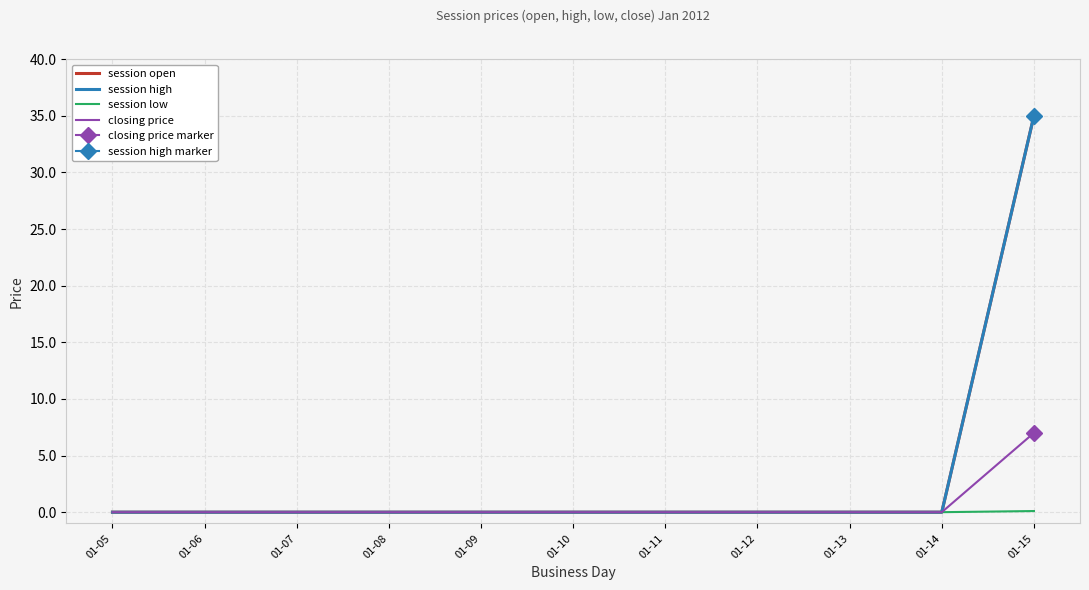

Between 01-15 and 01-09, which is larger?

01-15